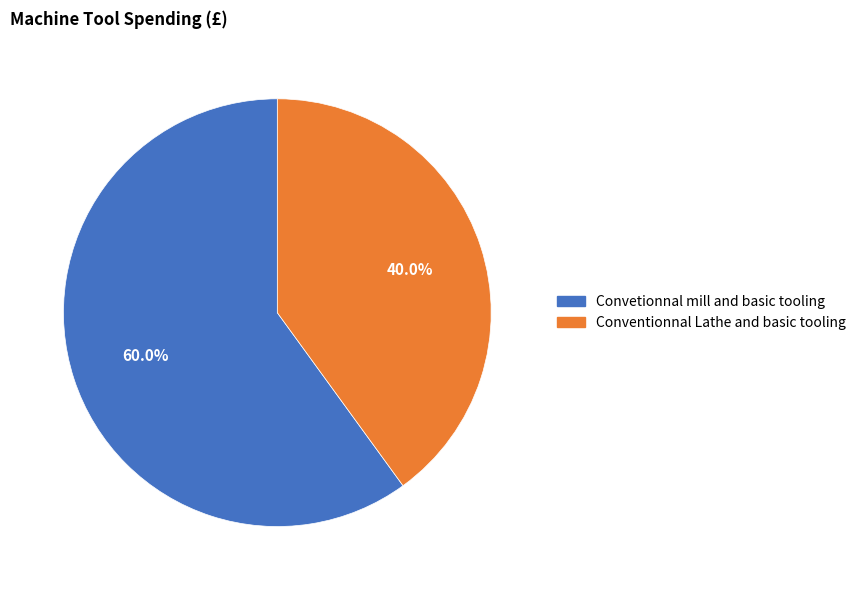

To the nearest percent, what is the difference between the Conventionnal Lathe and basic tooling and Convetionnal mill and basic tooling slice percentages?

20%